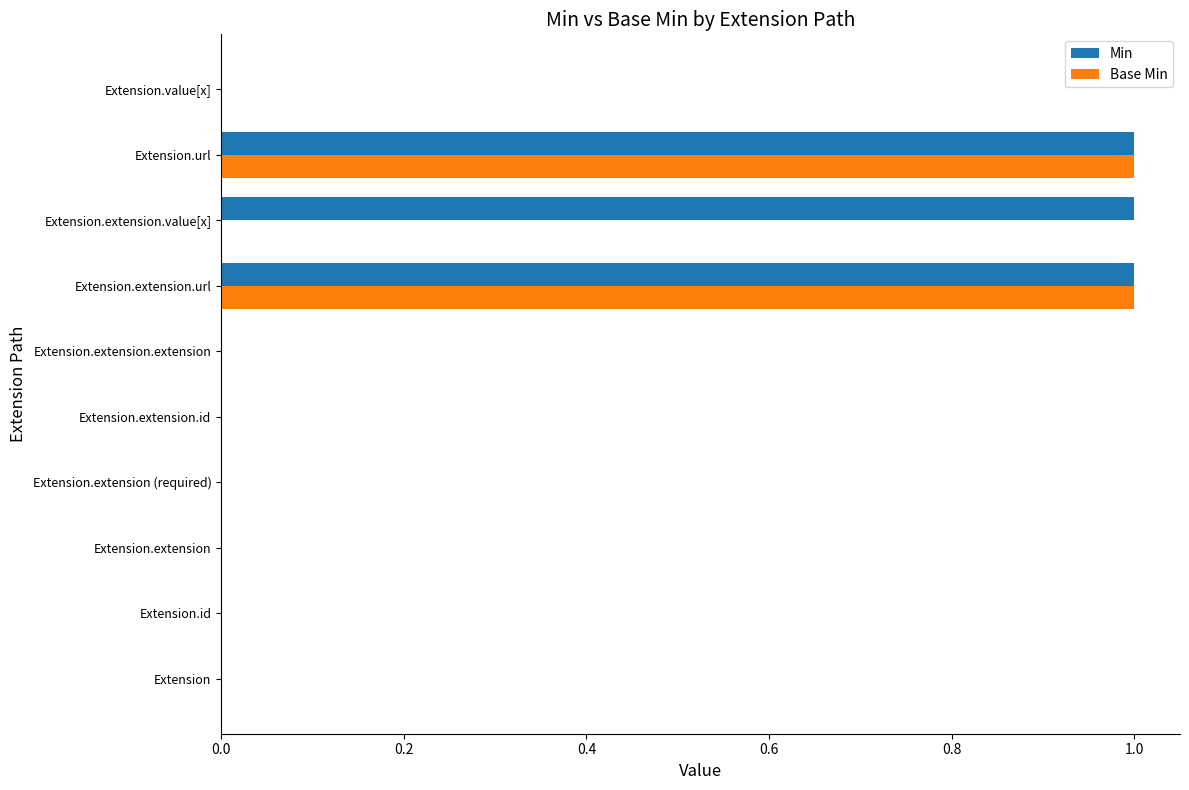

Which series has the largest total across all categories?

Min